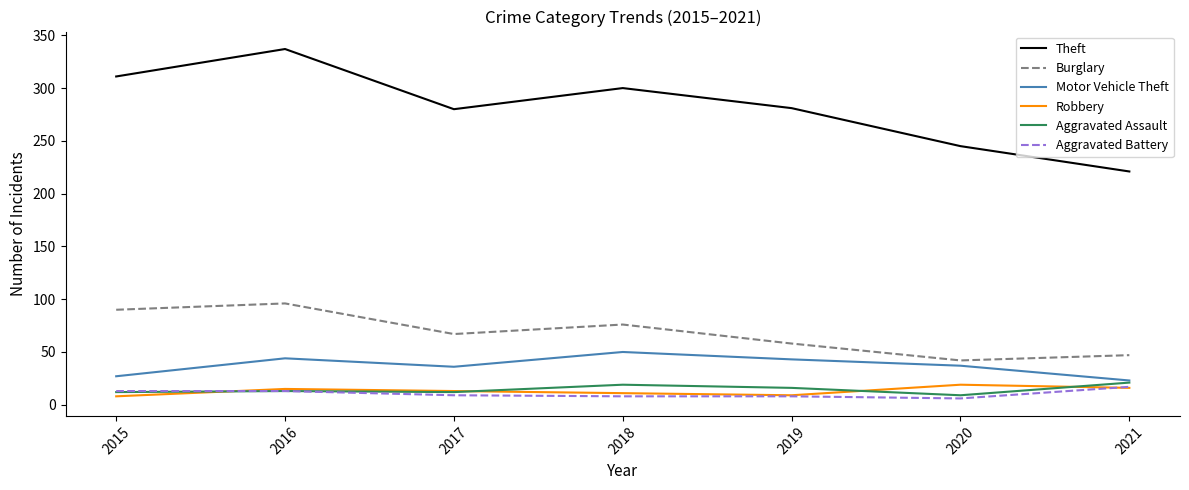

Which series changed the most between 2019 and 2021?

Theft